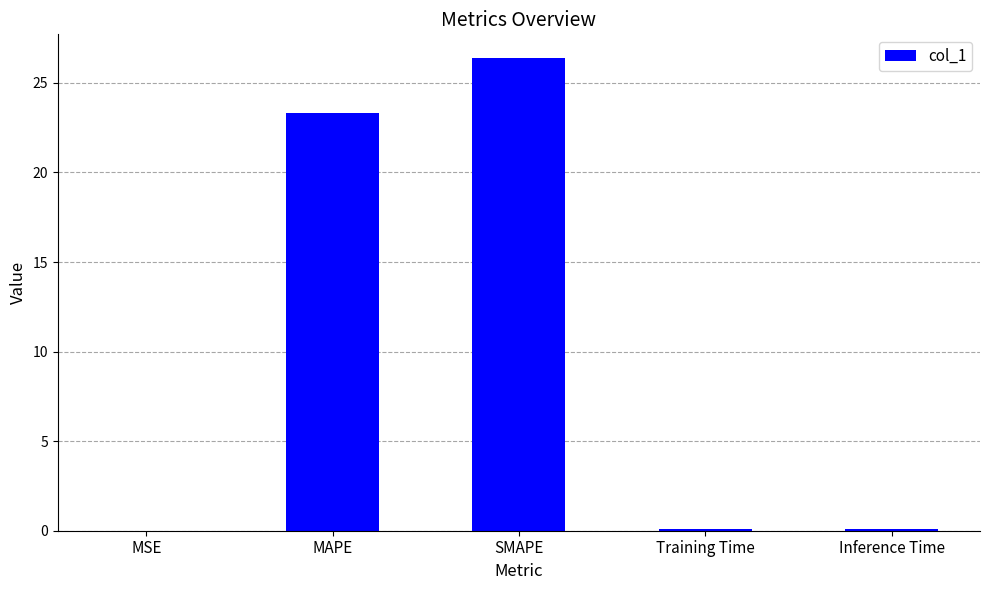

At which label is the value closest to 13?

MAPE